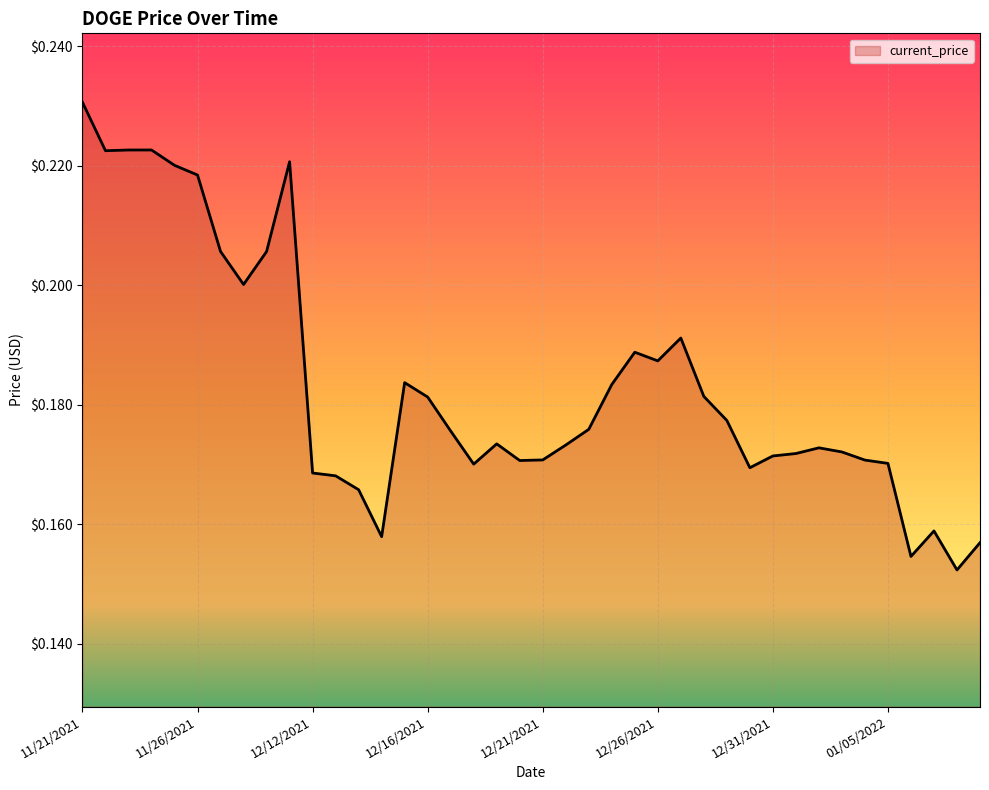

How many interior local peaks (higher than both neighbors) does the data have?

8